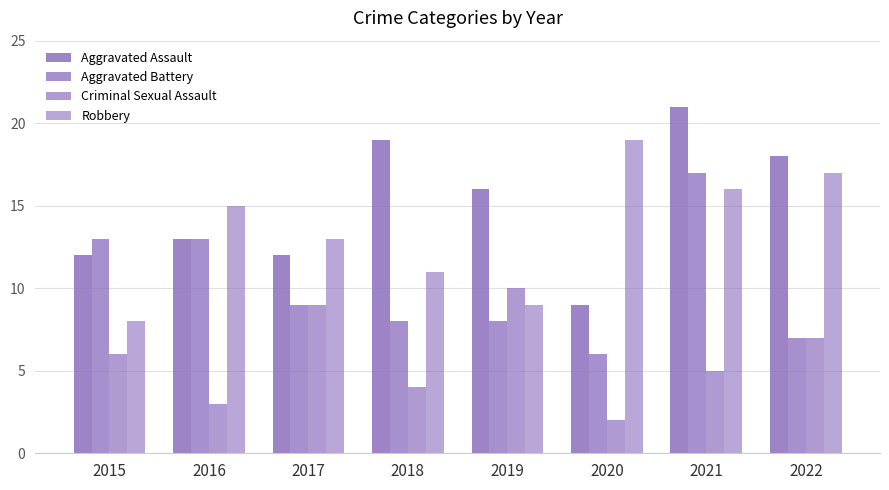

How many groups of bars are there?

8